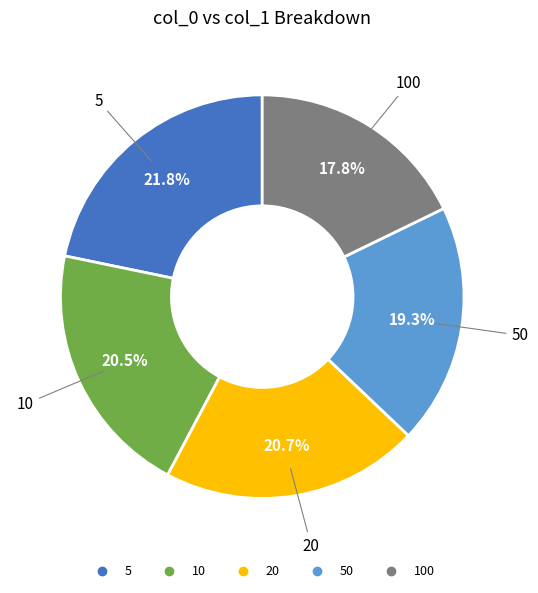

Is there any slice that represents more than half of the pie?

No